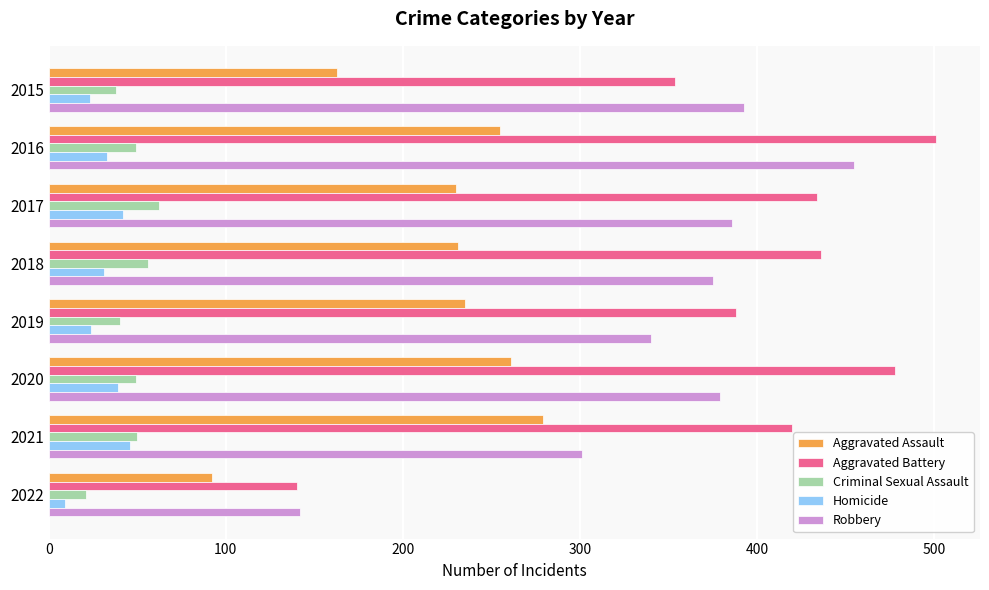

Which series has the largest range (max minus min)?

Aggravated Battery